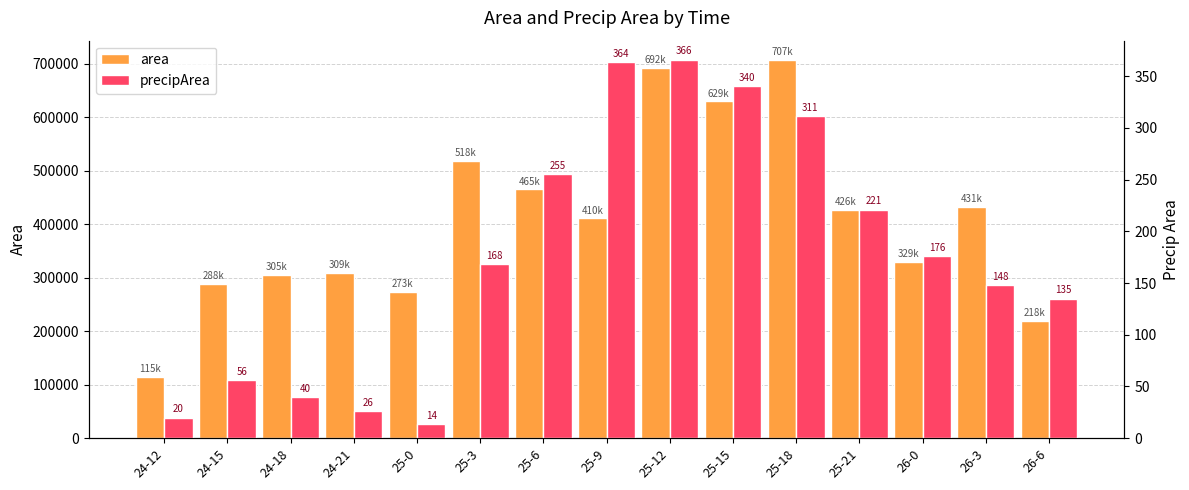

Where does the precipArea series first go above 168?

25-6